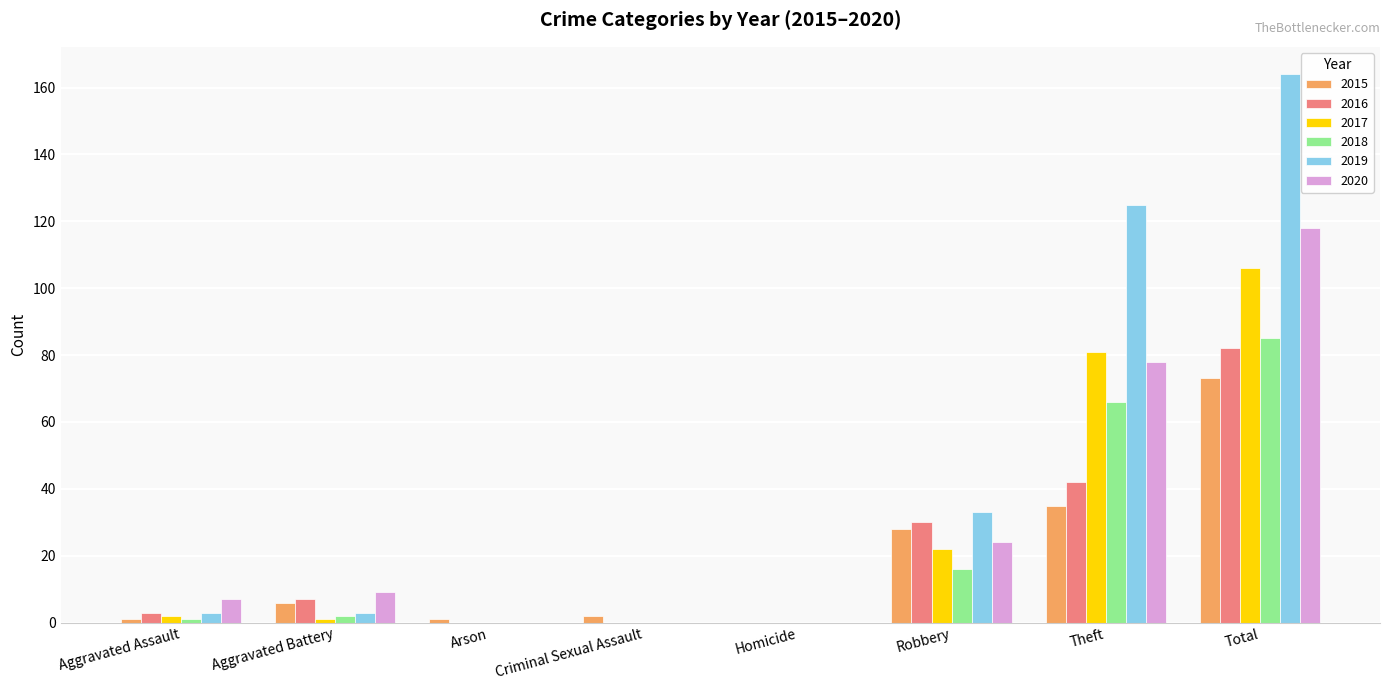

What is the sum of the 2015 values at Total and Criminal Sexual Assault?

75